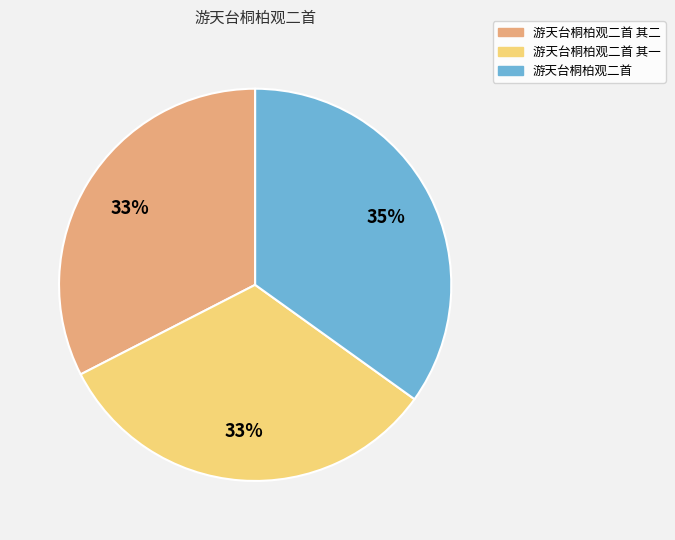

To the nearest percent, what is the difference between the largest and smallest slice percentages?

2%